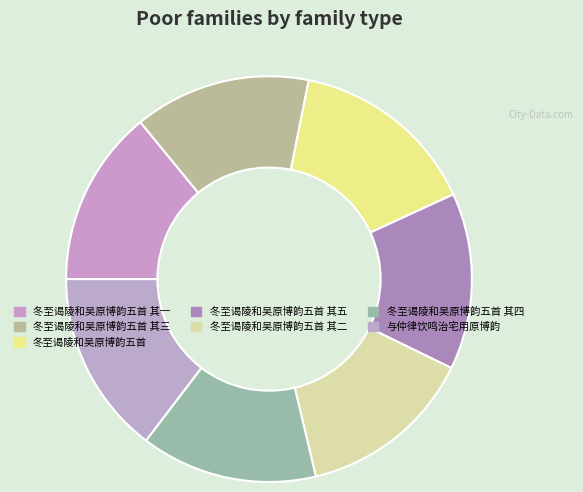

To the nearest percent, what portion does 冬至谒陵和吴原博韵五首 其四 represent?

14%